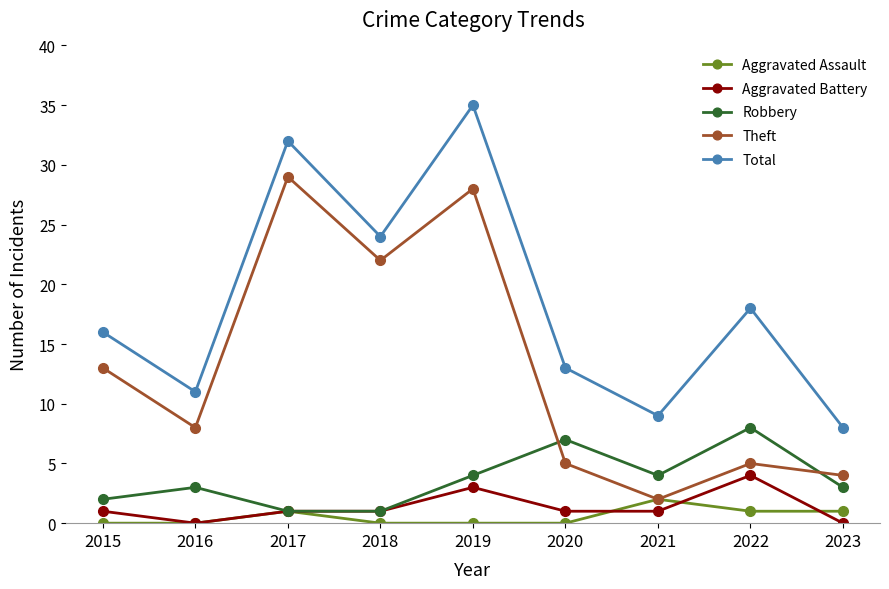

True or false: Theft and Aggravated Battery intersect in this chart.

False